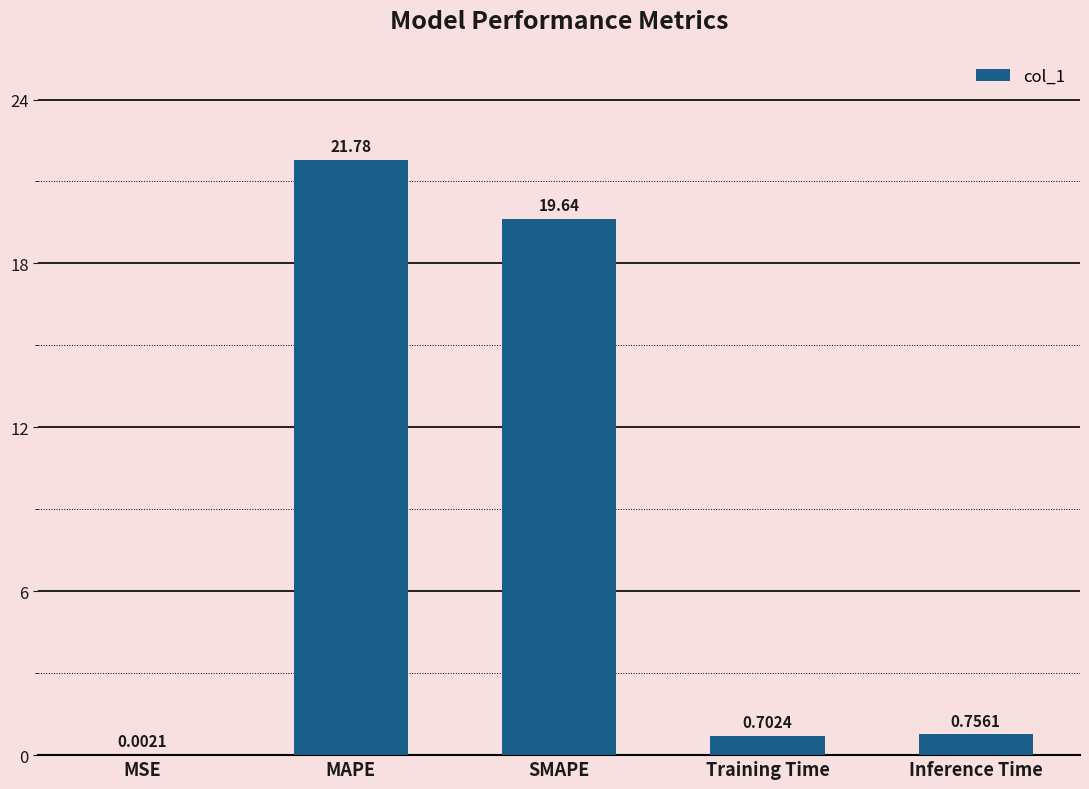

The value at MAPE is 21.8. True or false?

True